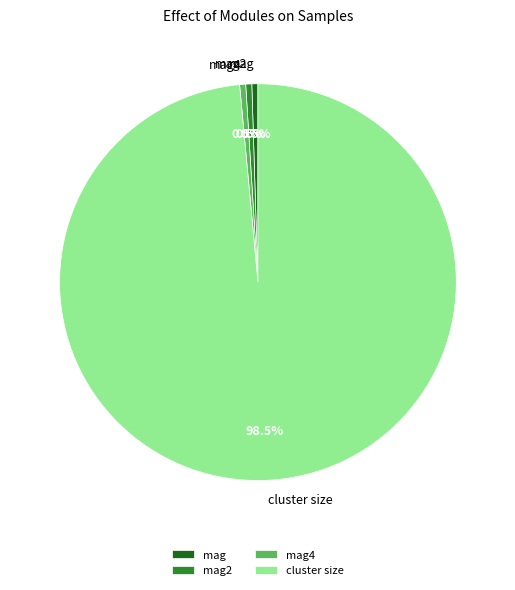

How many segments does this pie chart have?

4